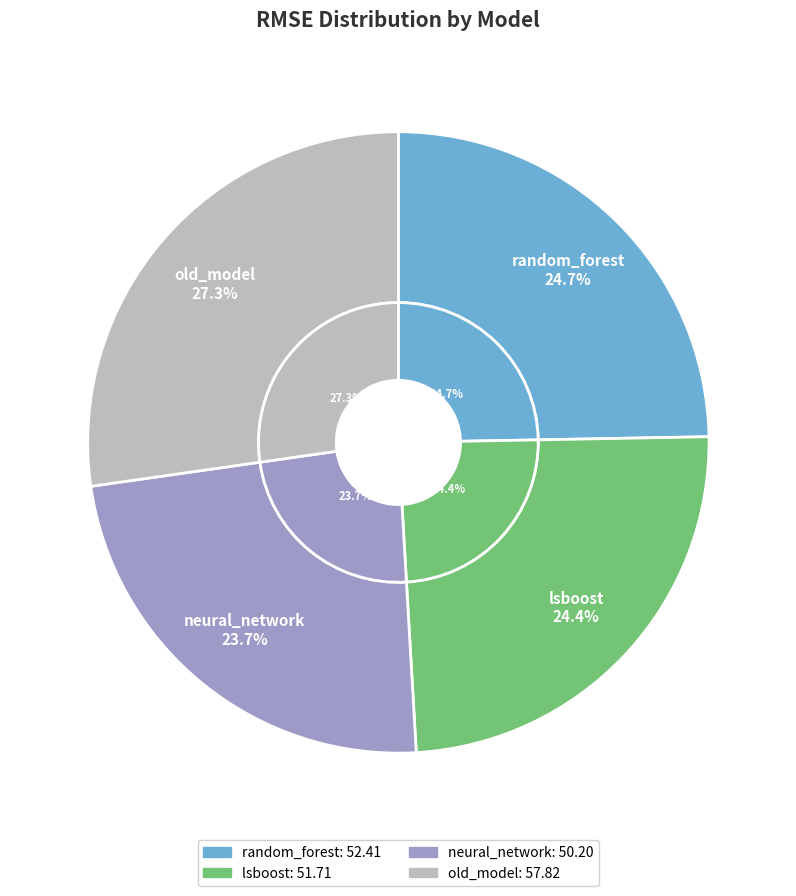

To the nearest percent, what portion does lsboost represent?

24%